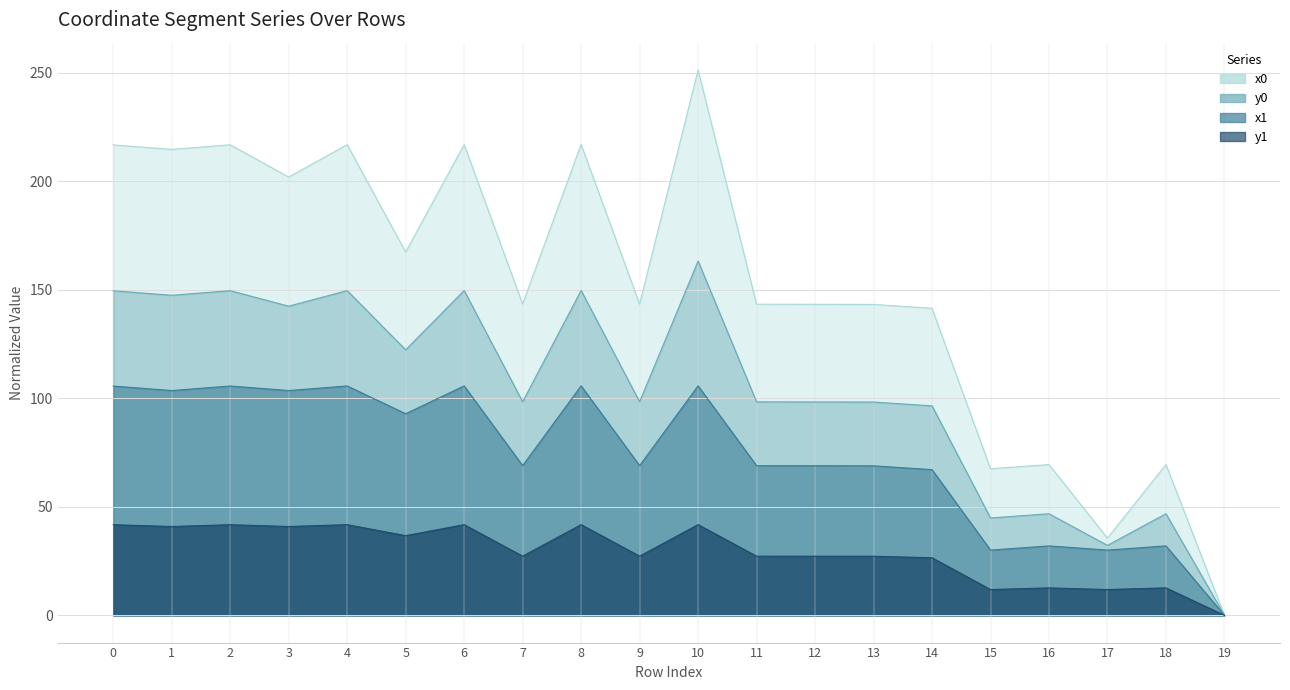

Which series has the widest spread of values?

x0